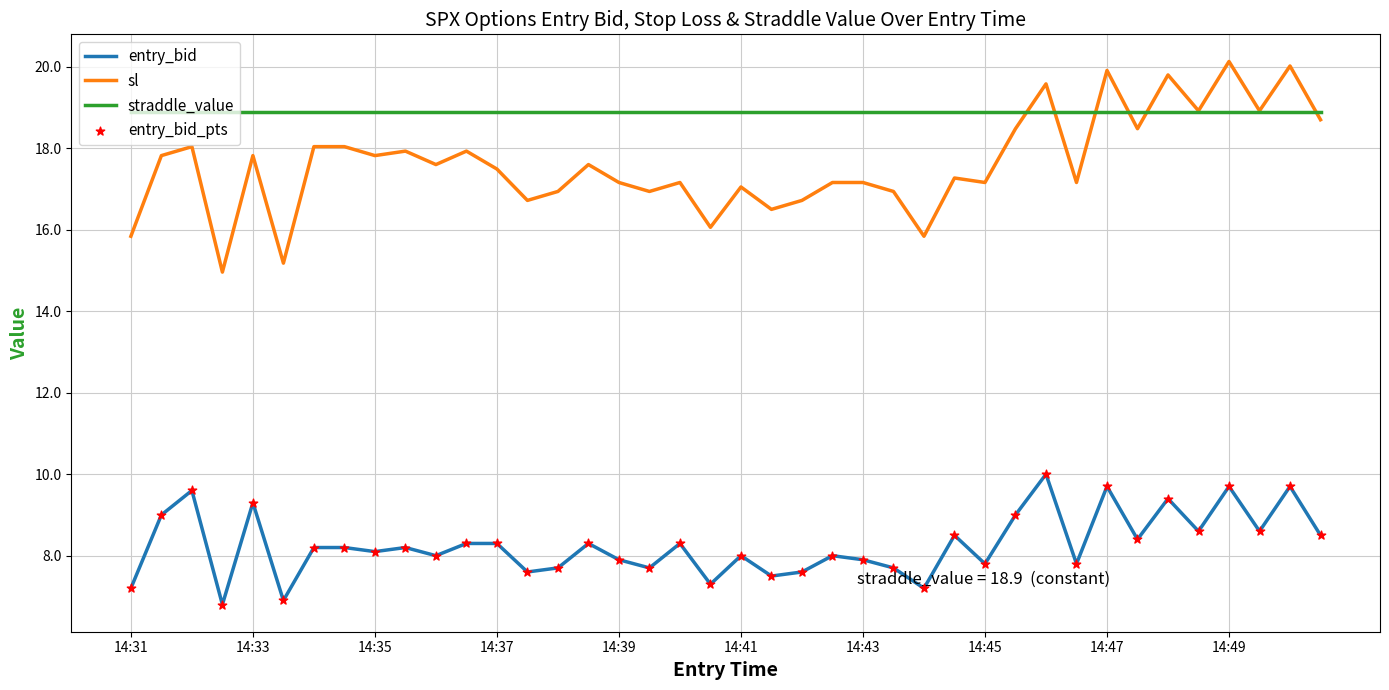

True or false: sl and entry_bid cross at least once.

False